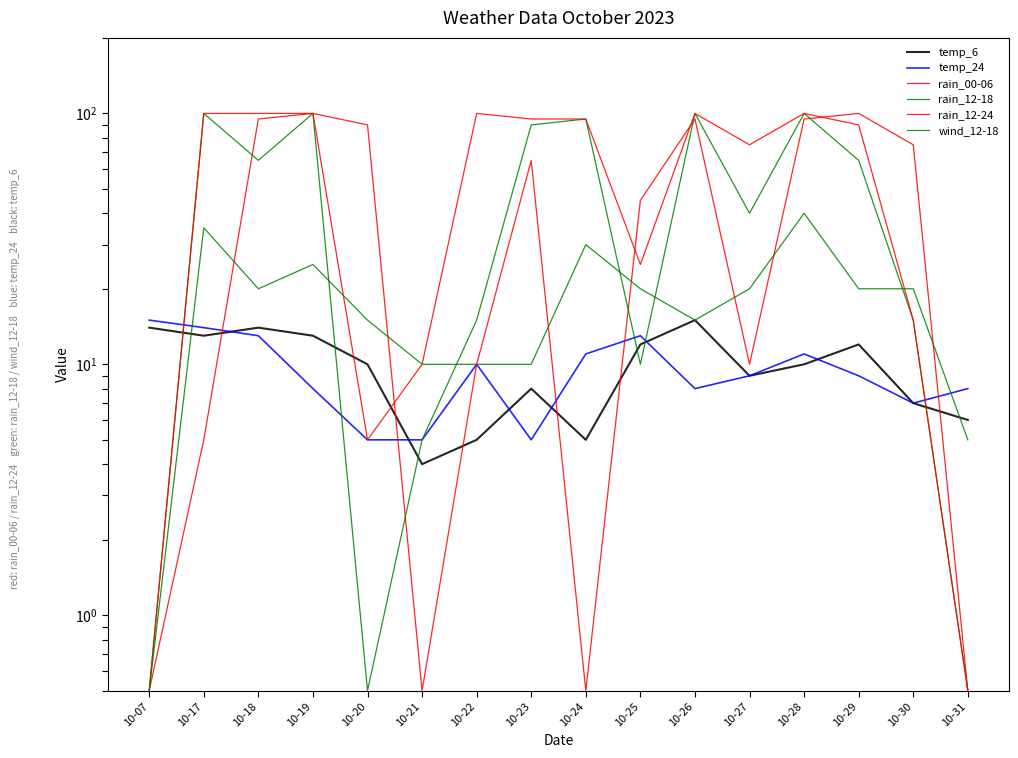

What is the value of the temp_6 point at the 4th from the left?

13.0